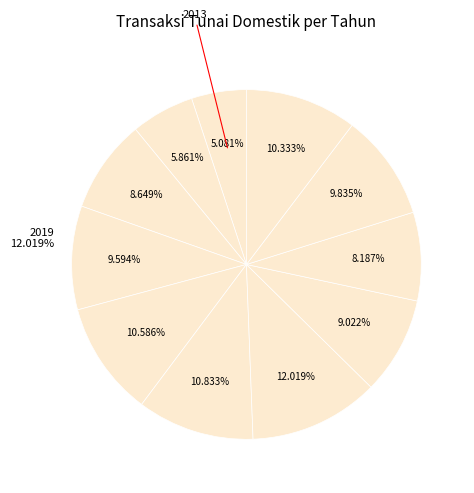

Does any single category account for the majority?

No